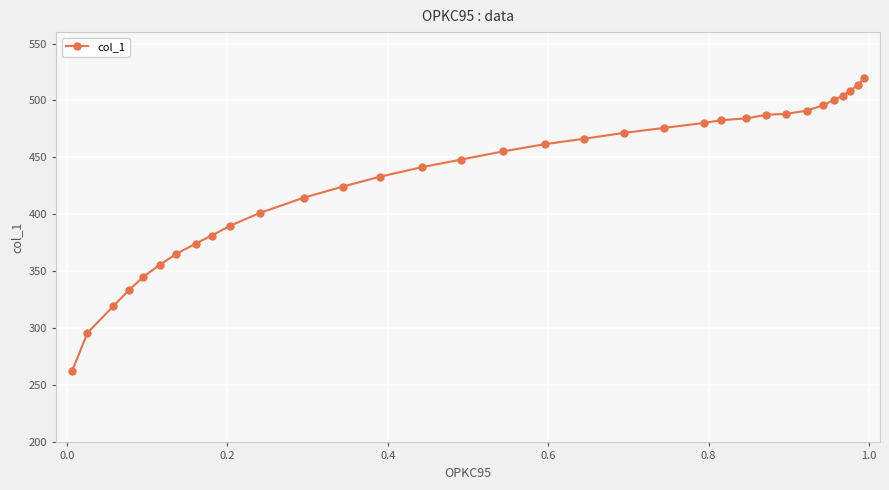

What is the sum of all values?

14275.3